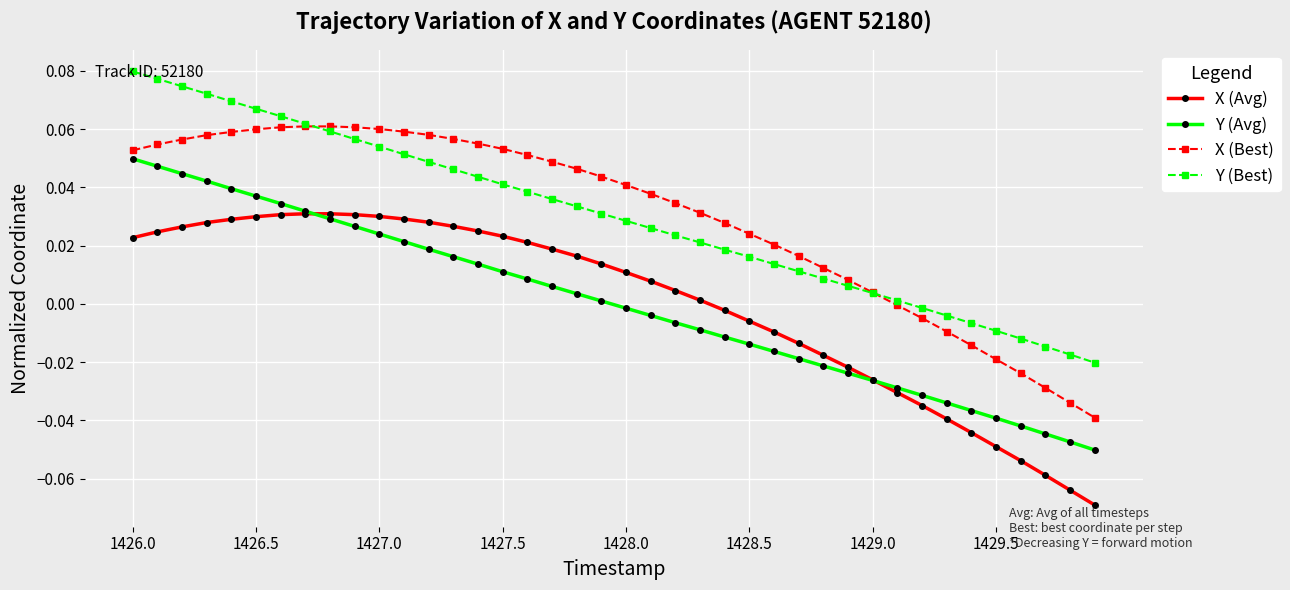

List the series in order of their peak value, lowest first.

X (Avg), Y (Avg), X (Best), Y (Best)